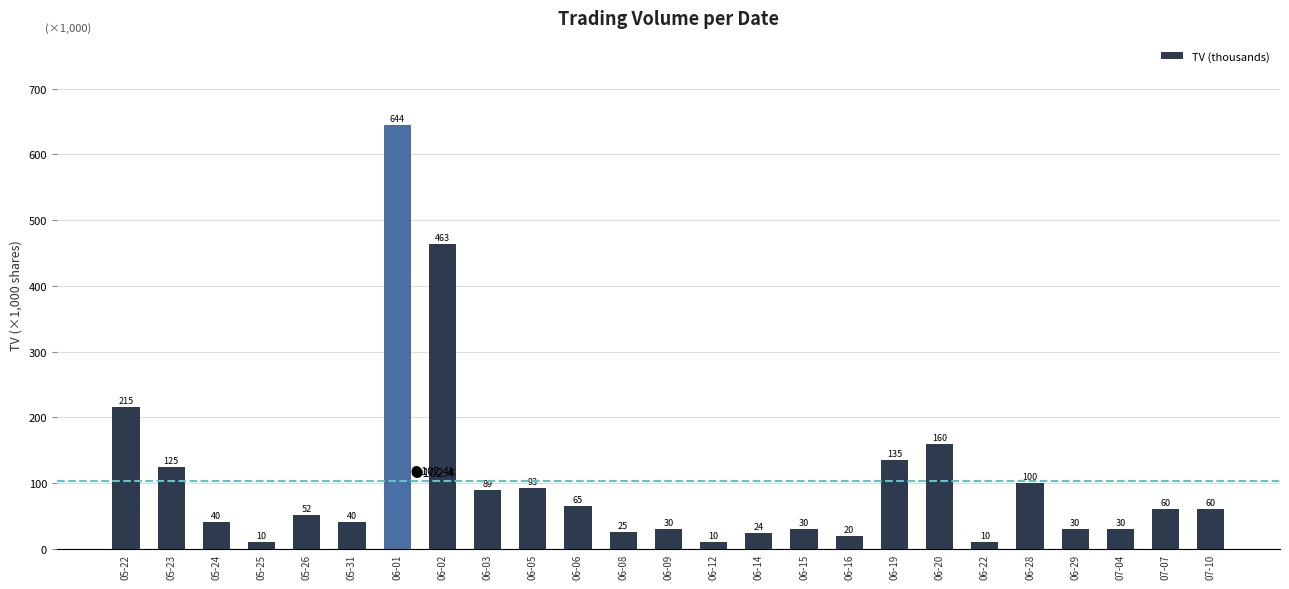

Approximately how many times larger is the value at 06-16 compared to 06-09?

0.7